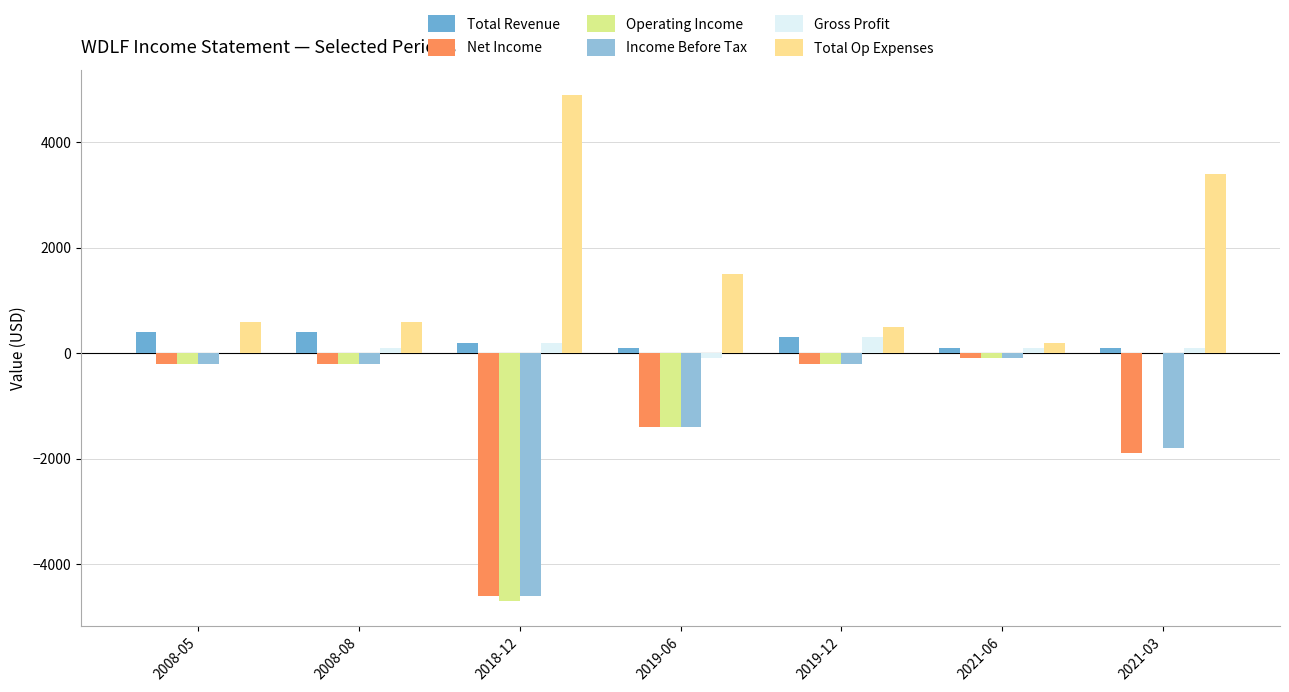

Which series has the largest total across all categories?

Total Op Expenses